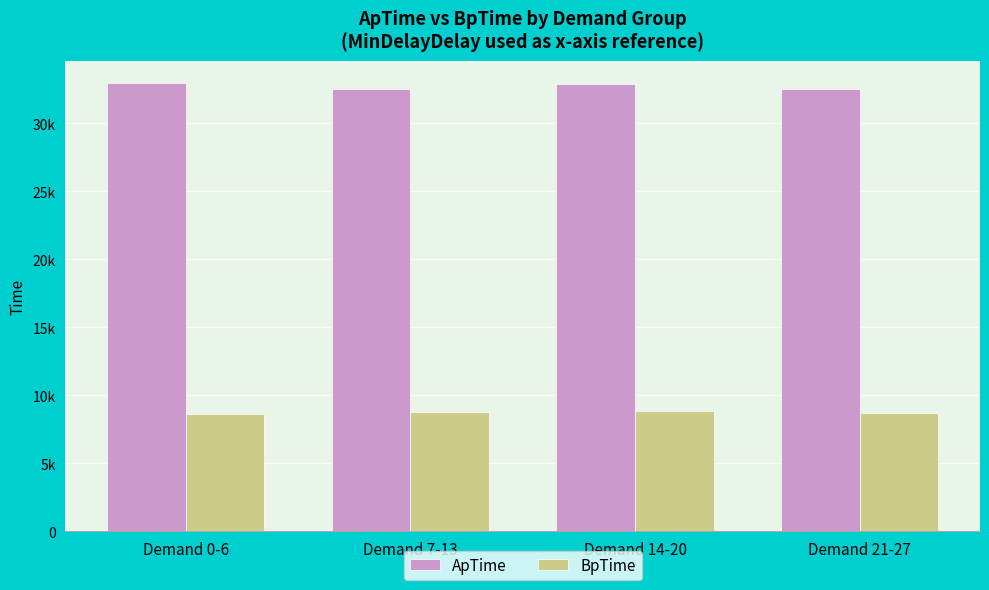

What is the label of the 2nd bar from the right?

Demand 14-20